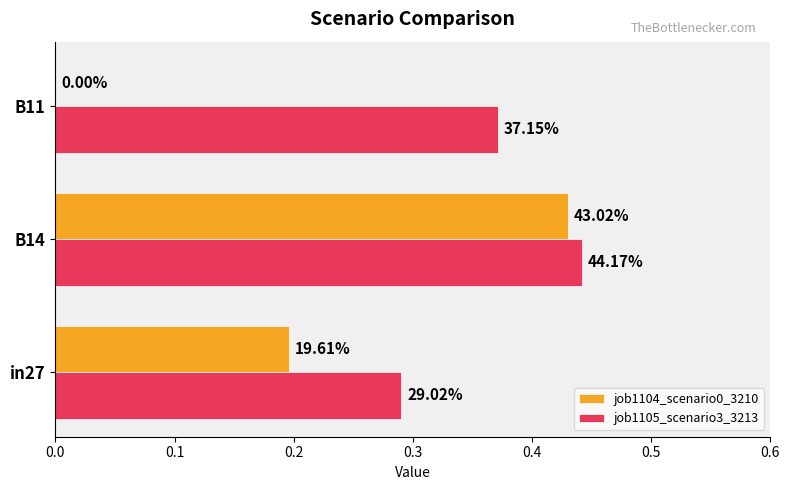

What are all the series names shown in the legend?

job1104_scenario0_3210, job1105_scenario3_3213